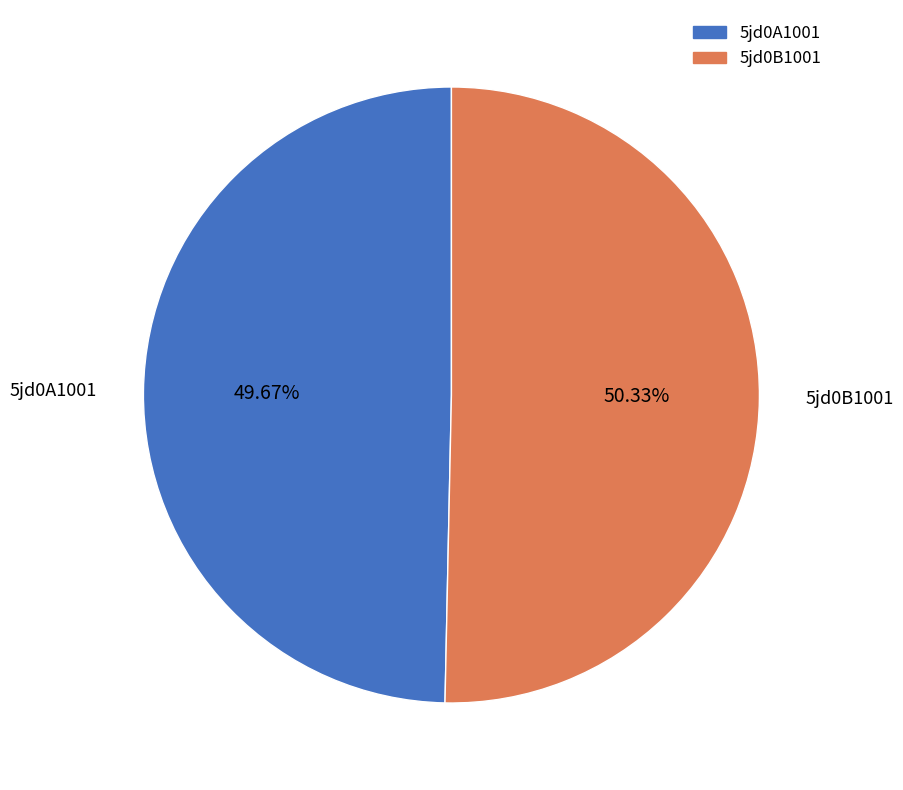

Which slice represents more than half of the pie?

5jd0B1001